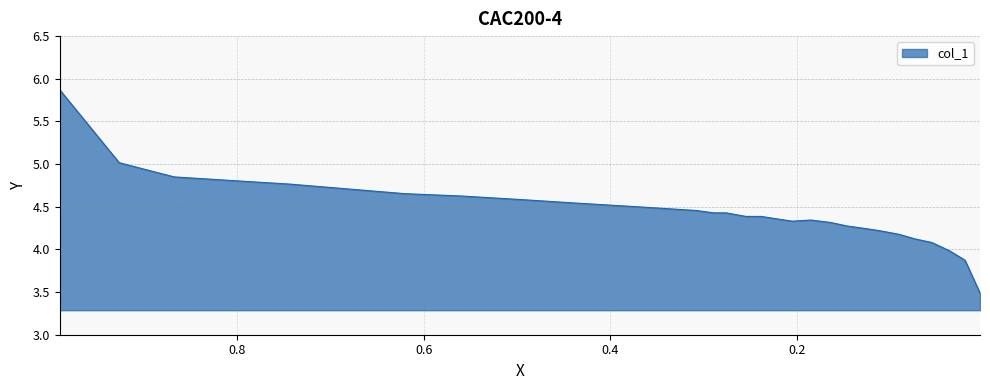

How many lines are shown in the chart?

1